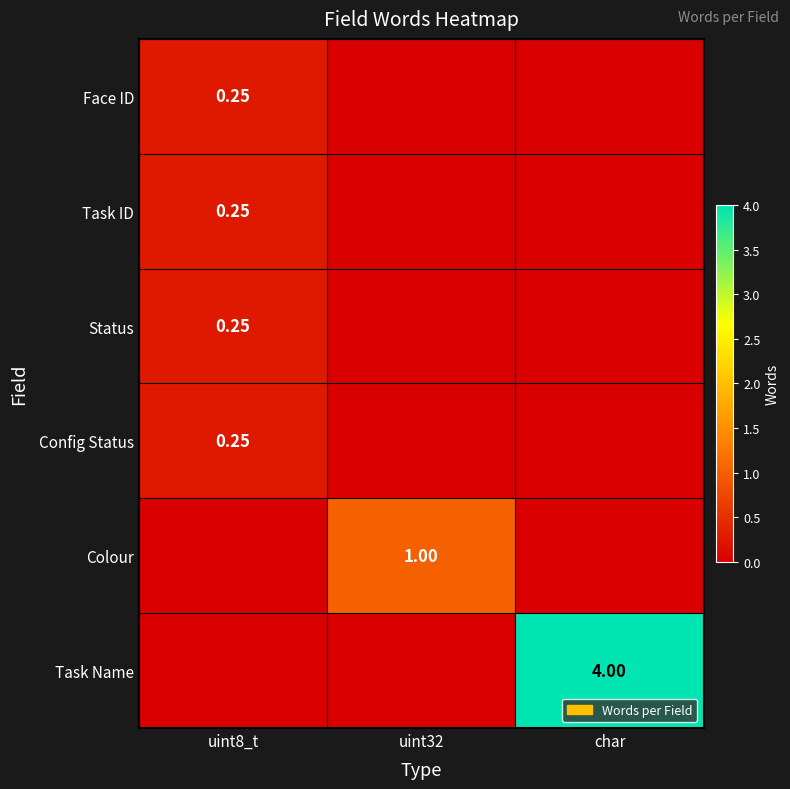

The Config Status series shows 0.2 at uint8_t. True or false?

True